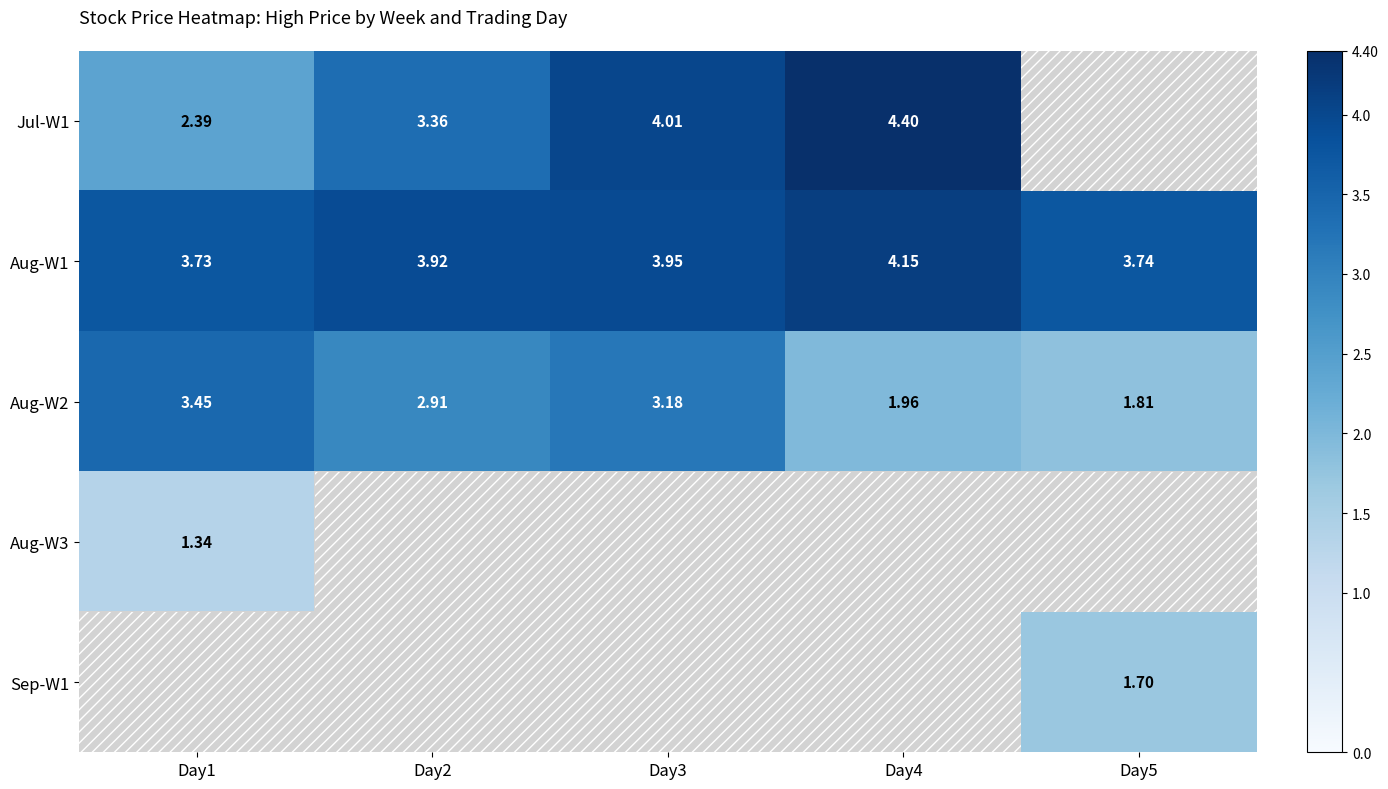

At which category is the sum across all series the highest?

Day3